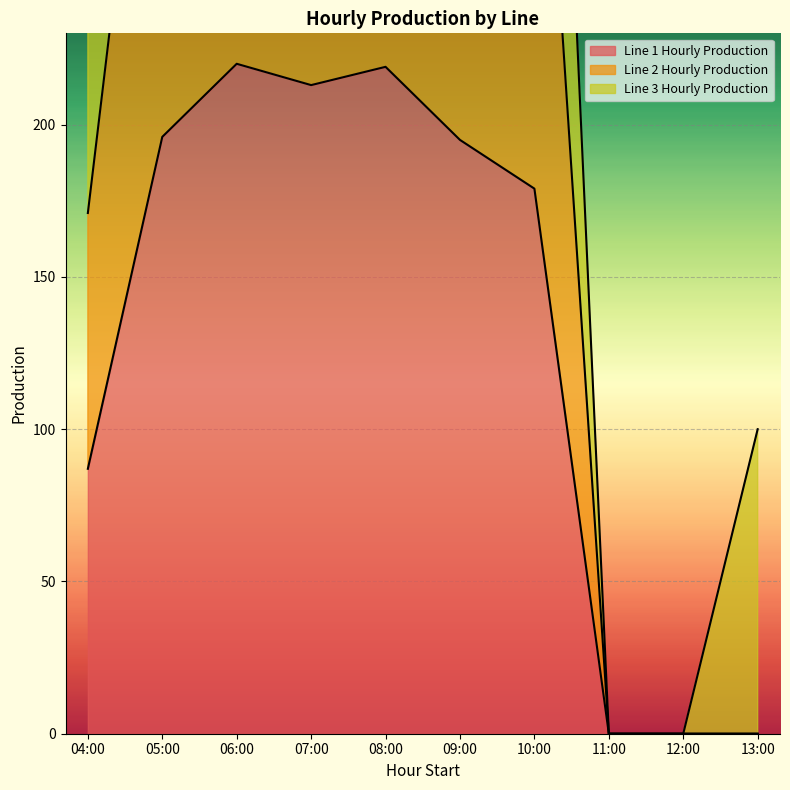

True or false: Line 1 Hourly Production has a value of 213 at 07:00.

True